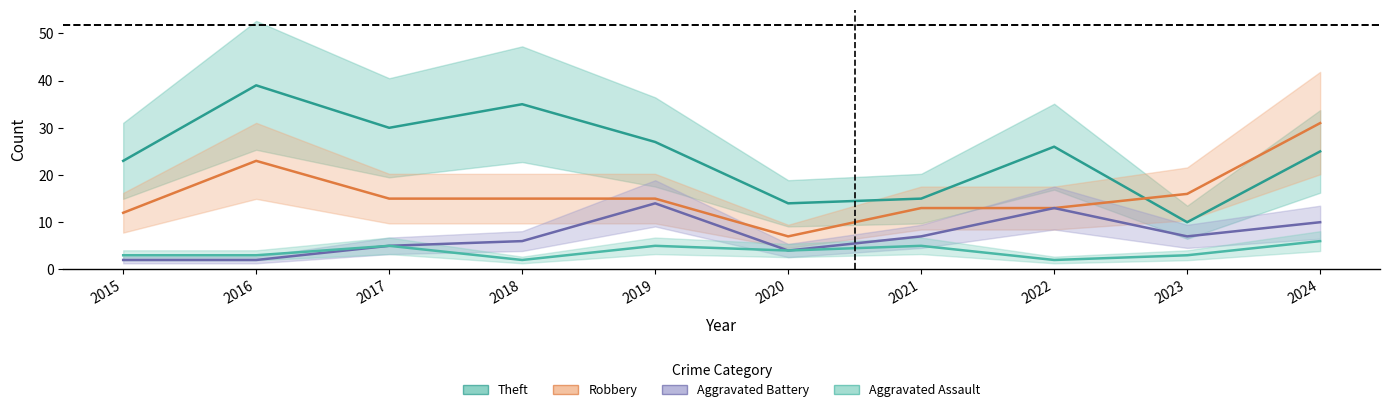

What is the value of the Aggravated Assault point at the 1st from the left?

3